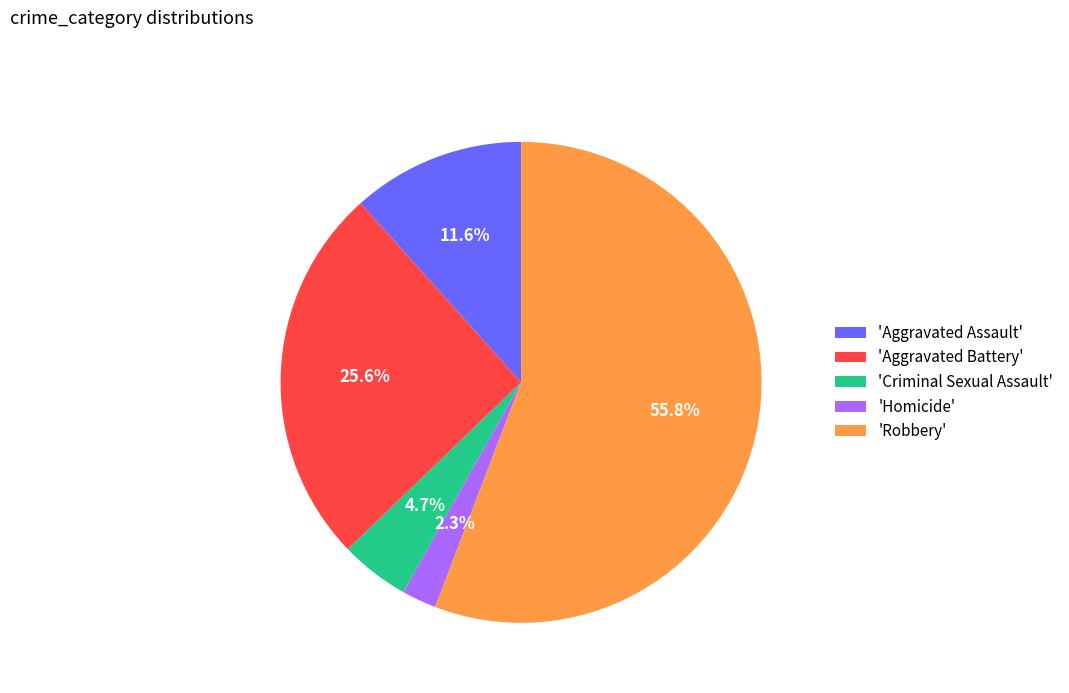

Approximately how many times larger is the value at 'Aggravated Assault' compared to 'Criminal Sexual Assault'?

2.5